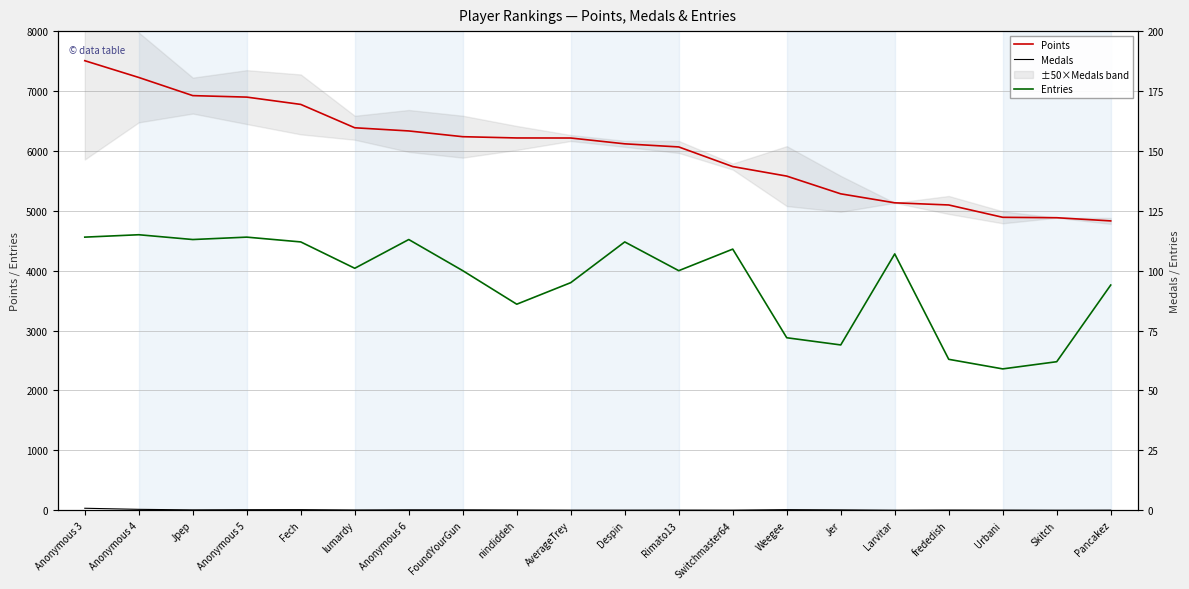

At which label does Points first exceed 6215?

Anonymous 3